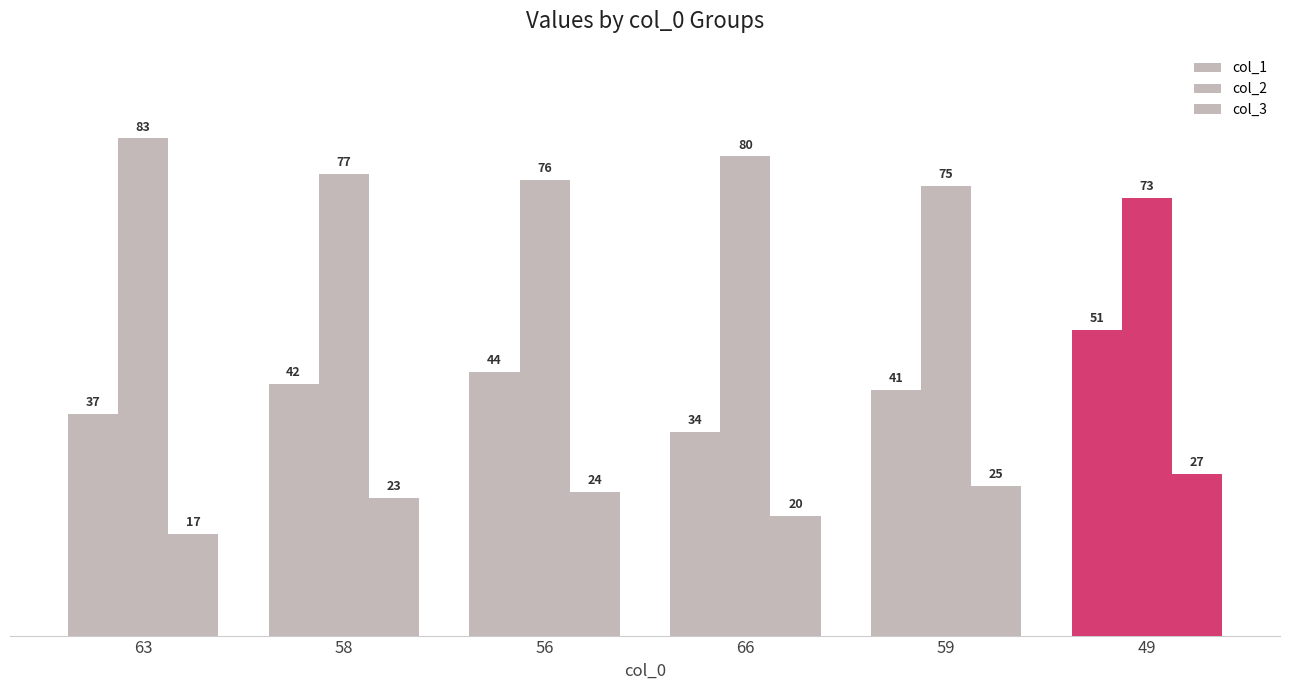

How many data points in col_2 are less than 77?

3